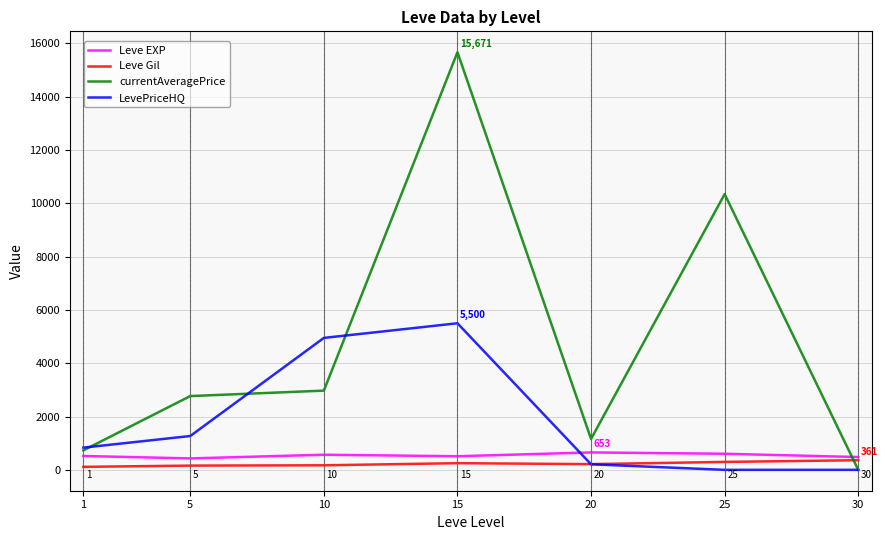

How many categories are shown in the chart?

7